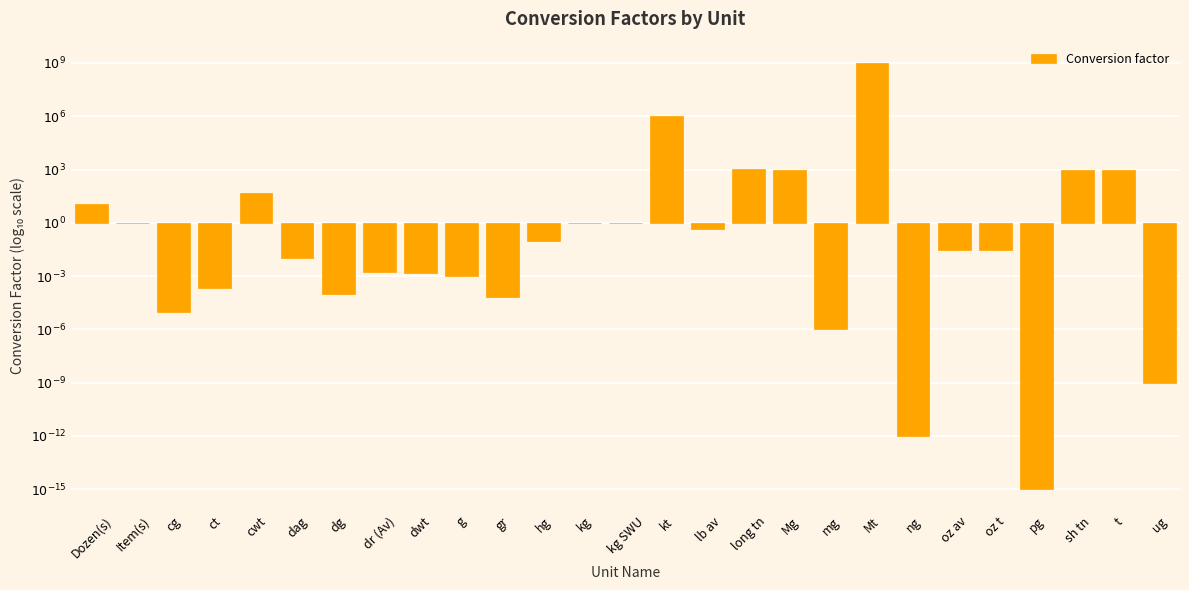

What is the change in value from dwt to Mg?

+5.8